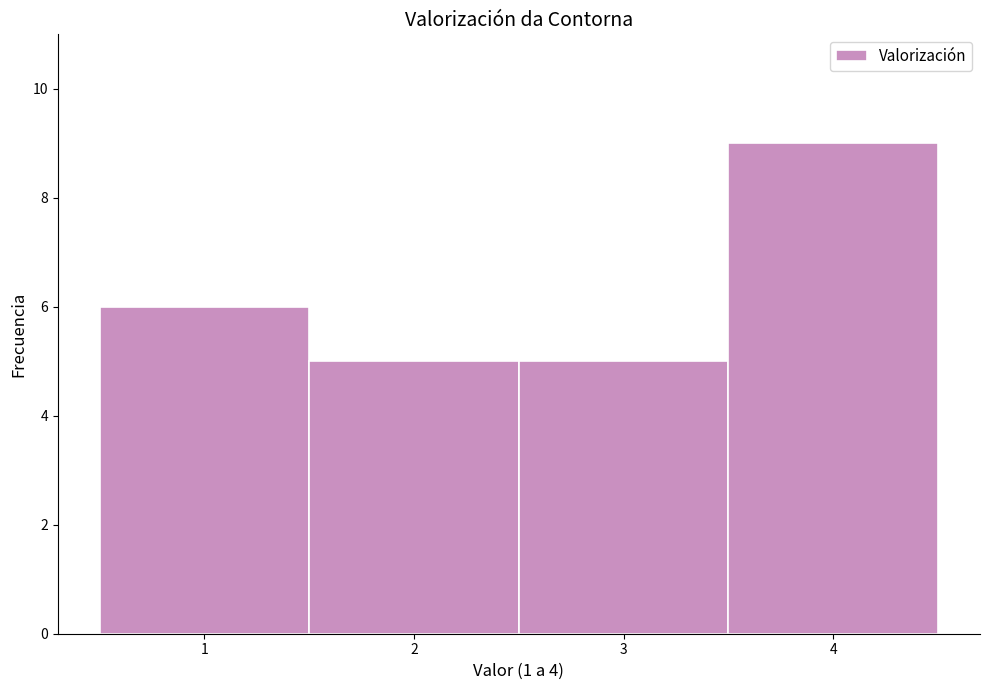

What is the height of the bar covering 2.5 to 3.5 on the x-axis? The values are not printed on the chart, so give them approximately, as read against the axis.

5